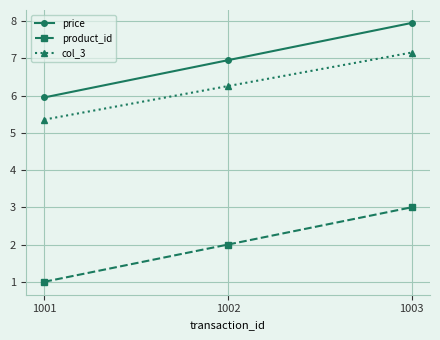

What is the sum of the price values at 1002 and 1003?

14.9